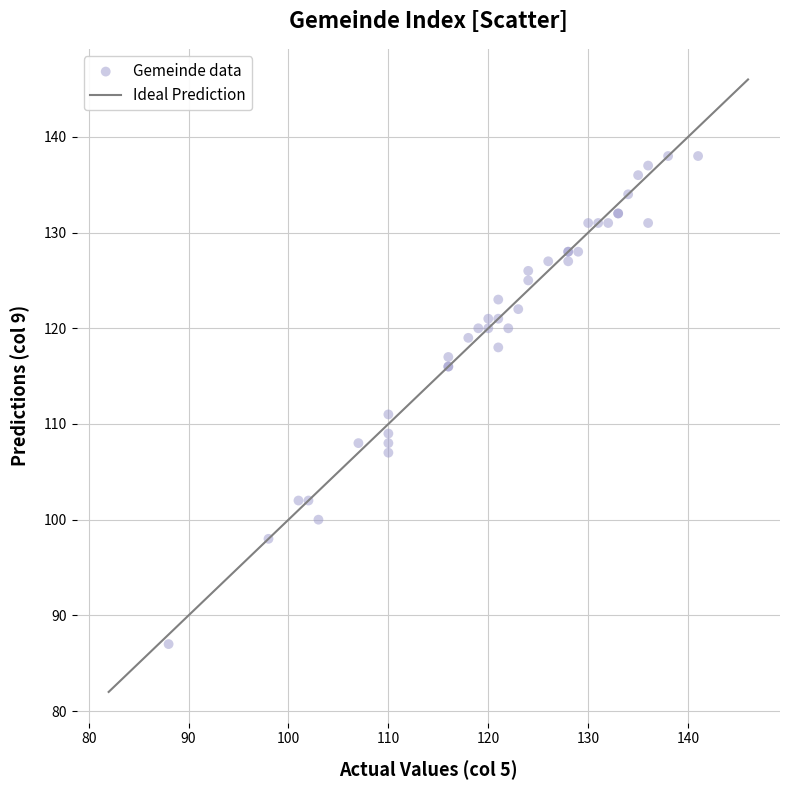

What Y value in the scatter plot is closest to 112?

111